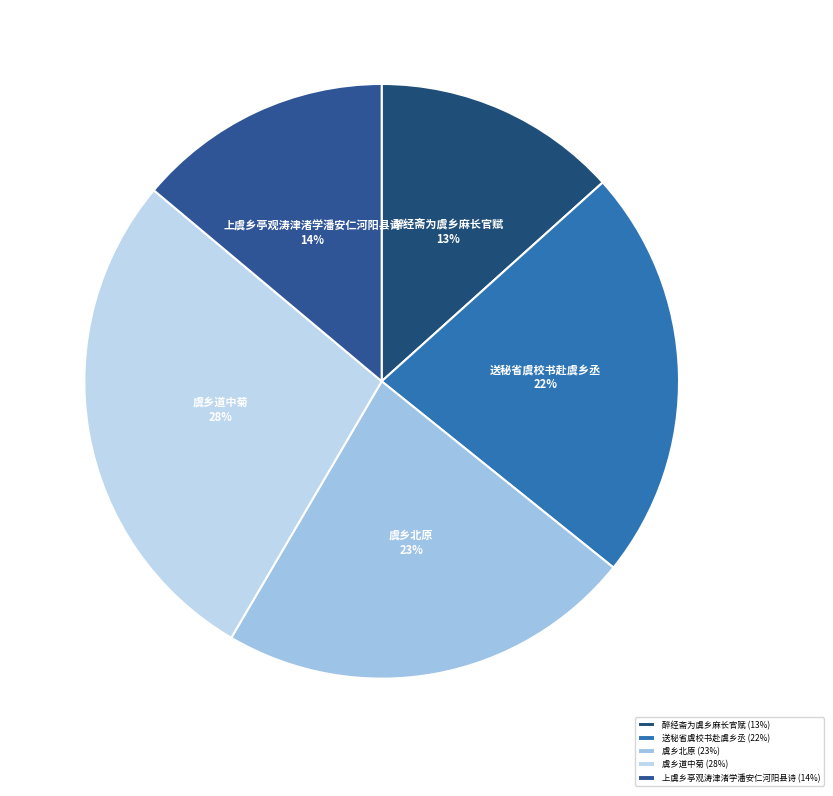

Does 虞乡道中菊 account for over 50% of the chart?

No